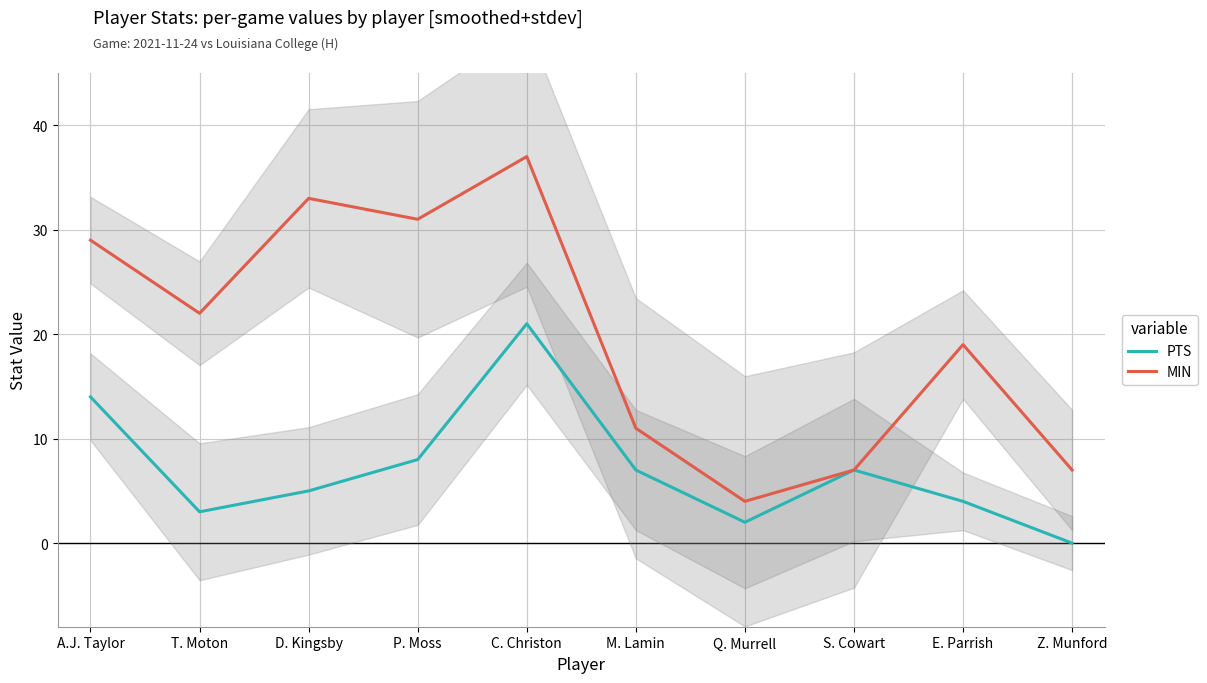

What is the label of the 4th point from the left?

P. Moss